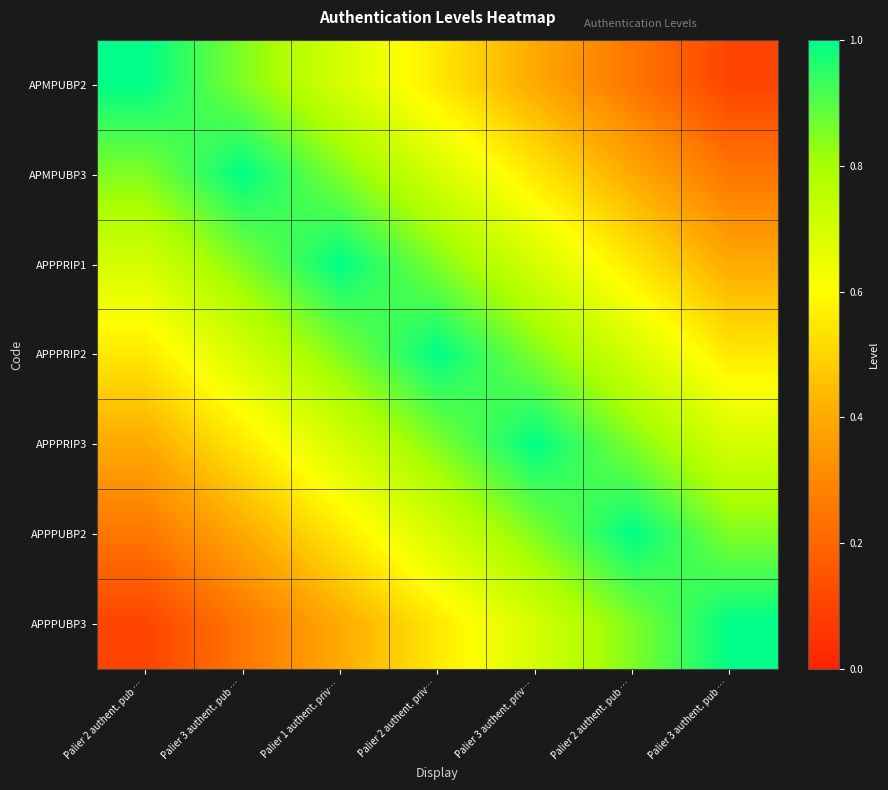

Reading left to right, what are all the values shown in this chart?

APMPUBP2: Palier 2 authent. pub …=1.0	Palier 3 authent. pub …=0.8	Palier 1 authent. priv…=0.7	Palier 2 authent. priv…=0.6	Palier 3 authent. priv…=0.4	Palier 2 authent. pub …=0.2	Palier 3 authent. pub …=0.1
APMPUBP3: Palier 2 authent. pub …=0.8	Palier 3 authent. pub …=1.0	Palier 1 authent. priv…=0.8	Palier 2 authent. priv…=0.7	Palier 3 authent. priv…=0.6	Palier 2 authent. pub …=0.4	Palier 3 authent. pub …=0.2
APPPRIP1: Palier 2 authent. pub …=0.7	Palier 3 authent. pub …=0.8	Palier 1 authent. priv…=1.0	Palier 2 authent. priv…=0.8	Palier 3 authent. priv…=0.7	Palier 2 authent. pub …=0.6	Palier 3 authent. pub …=0.4
APPPRIP2: Palier 2 authent. pub …=0.6	Palier 3 authent. pub …=0.7	Palier 1 authent. priv…=0.8	Palier 2 authent. priv…=1.0	Palier 3 authent. priv…=0.8	Palier 2 authent. pub …=0.7	Palier 3 authent. pub …=0.6
APPPRIP3: Palier 2 authent. pub …=0.4	Palier 3 authent. pub …=0.6	Palier 1 authent. priv…=0.7	Palier 2 authent. priv…=0.8	Palier 3 authent. priv…=1.0	Palier 2 authent. pub …=0.8	Palier 3 authent. pub …=0.7
APPPUBP2: Palier 2 authent. pub …=0.2	Palier 3 authent. pub …=0.4	Palier 1 authent. priv…=0.6	Palier 2 authent. priv…=0.7	Palier 3 authent. priv…=0.8	Palier 2 authent. pub …=1.0	Palier 3 authent. pub …=0.8
APPPUBP3: Palier 2 authent. pub …=0.1	Palier 3 authent. pub …=0.2	Palier 1 authent. priv…=0.4	Palier 2 authent. priv…=0.6	Palier 3 authent. priv…=0.7	Palier 2 authent. pub …=0.8	Palier 3 authent. pub …=1.0